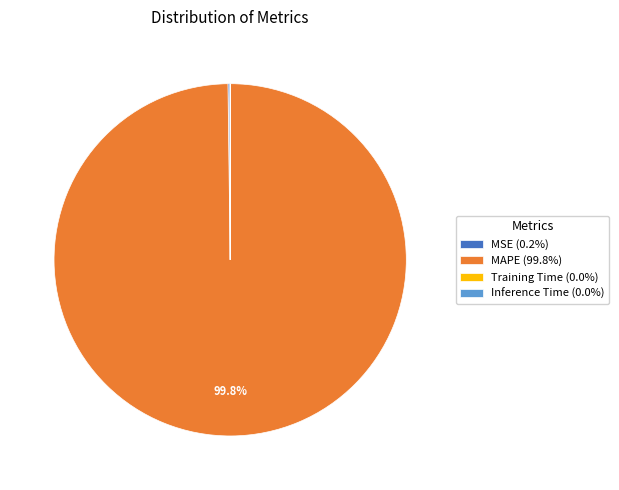

Is there any slice that represents more than half of the pie?

Yes